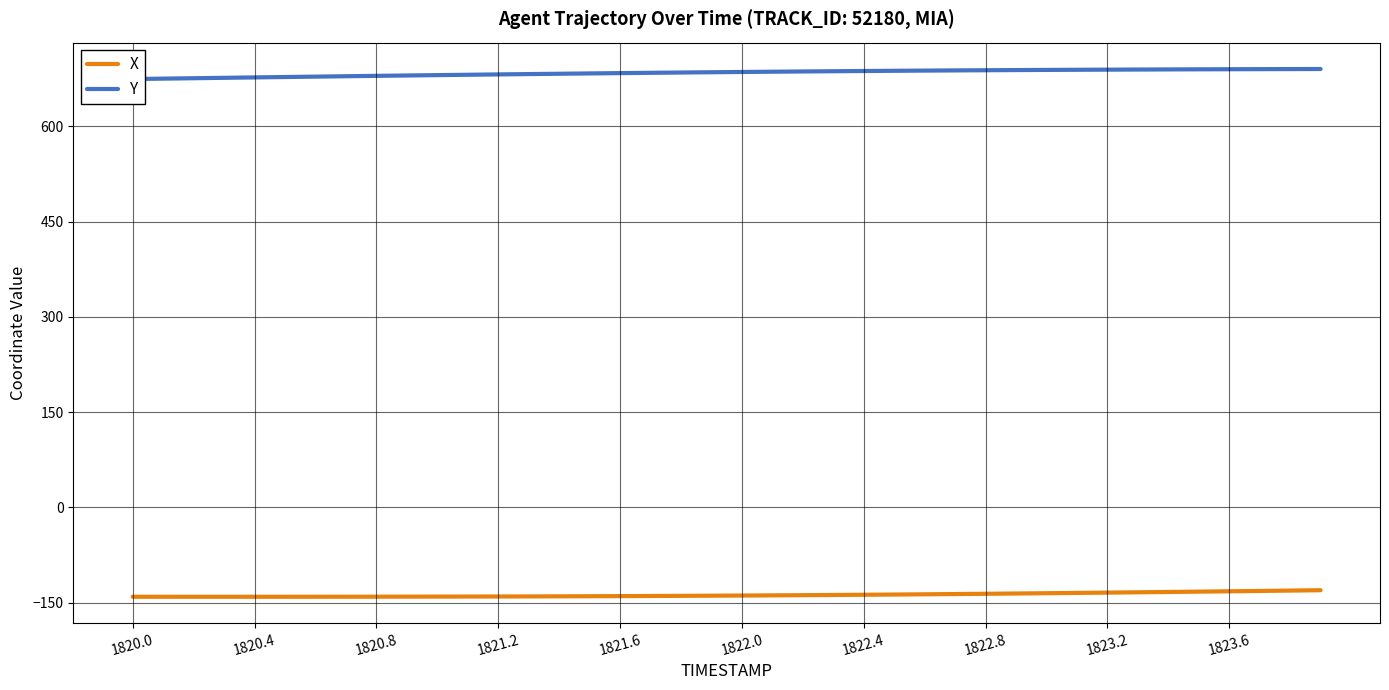

Count the number of categories in the chart.

40